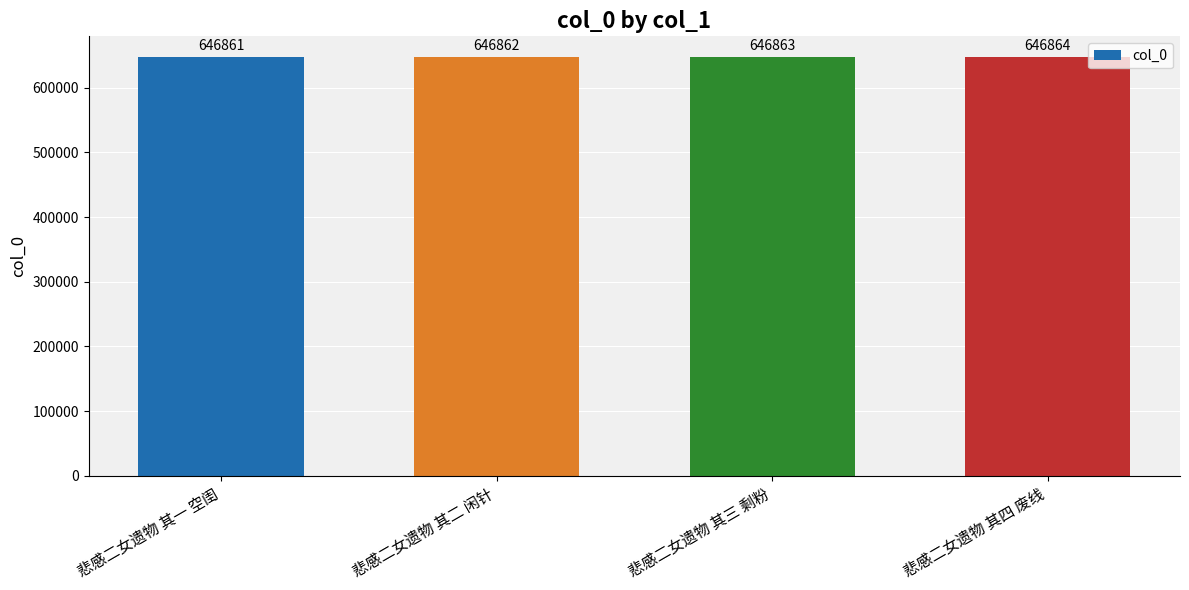

What position from the right is 悲感二女遗物 其二 闲针?

3